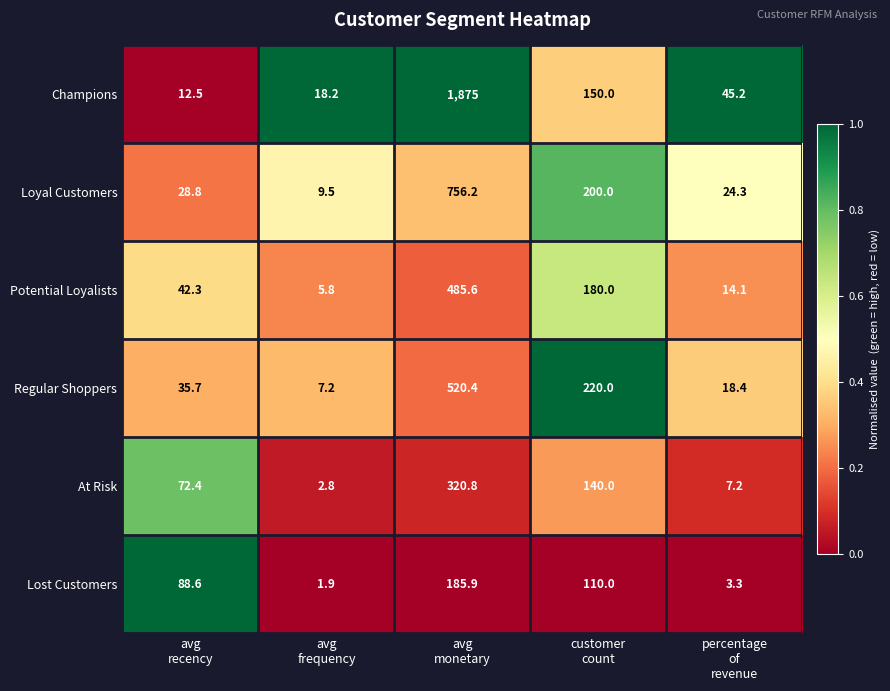

Which category has the lowest value across all series?

avg
frequency